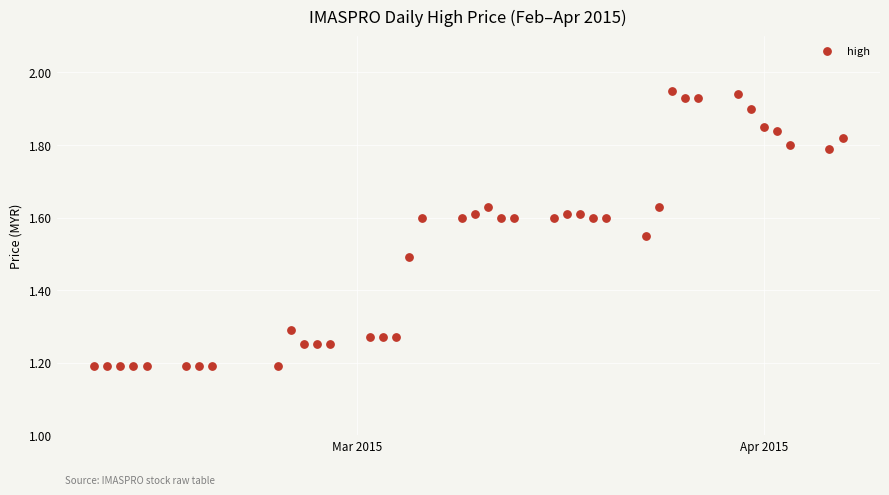

What is the range of Y values (max minus min)?

0.8